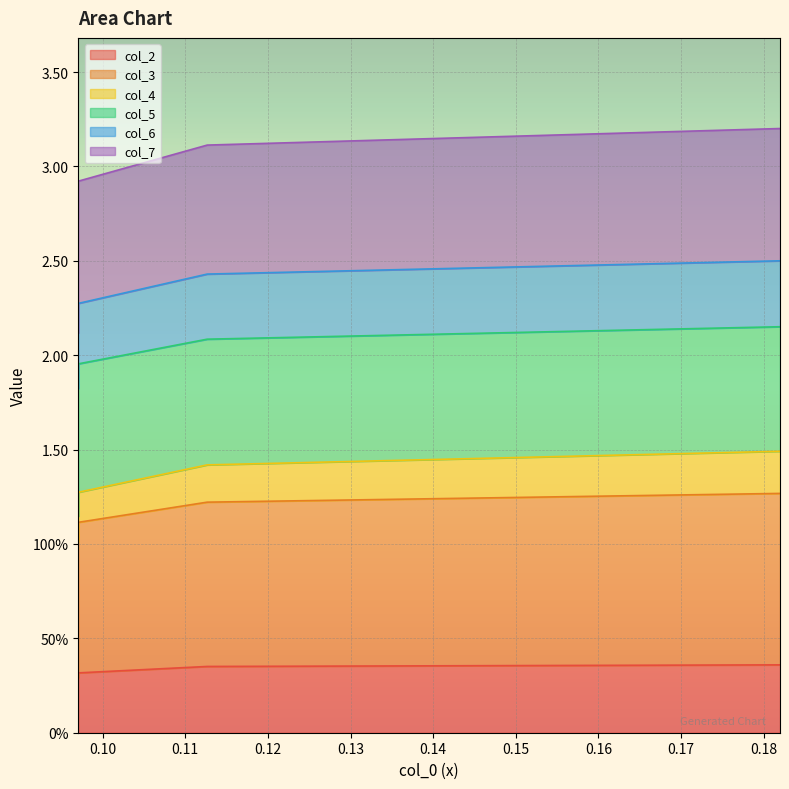

The value of col_2 at 0.11 is 0.4. True or false?

True